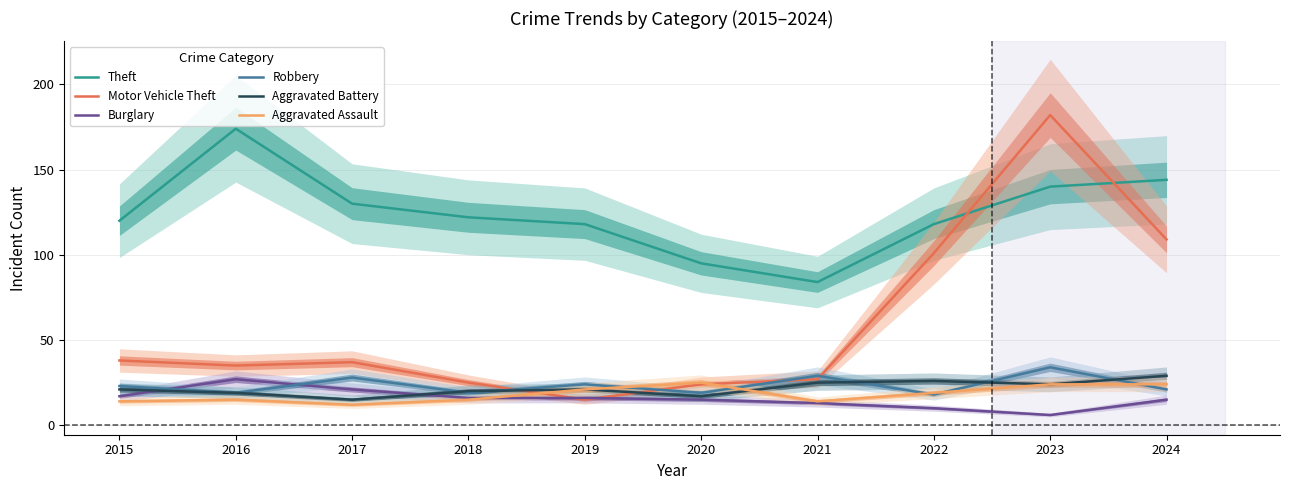

Rank the categories by Burglary value from lowest to highest.

2023, 2022, 2021, 2020, 2024, 2018, 2019, 2015, 2017, 2016